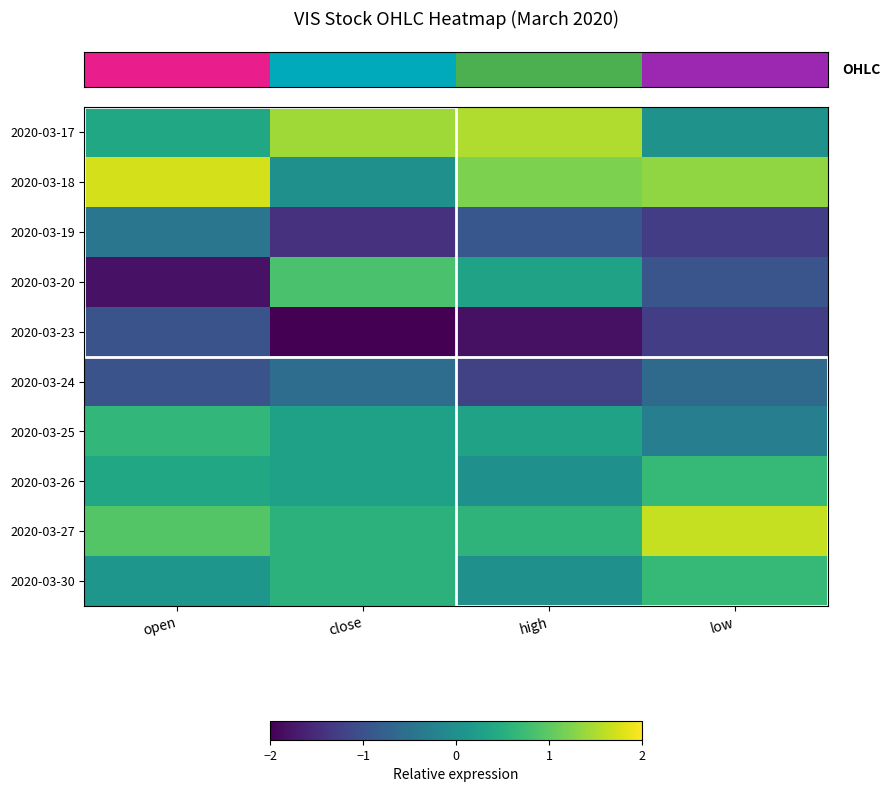

Which category has the highest value across all series?

open